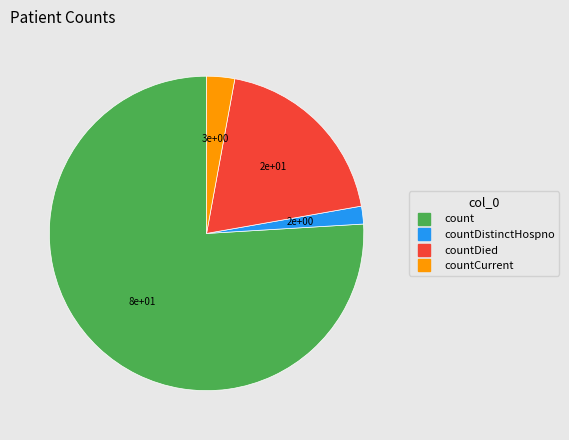

Does any single category account for the majority?

Yes